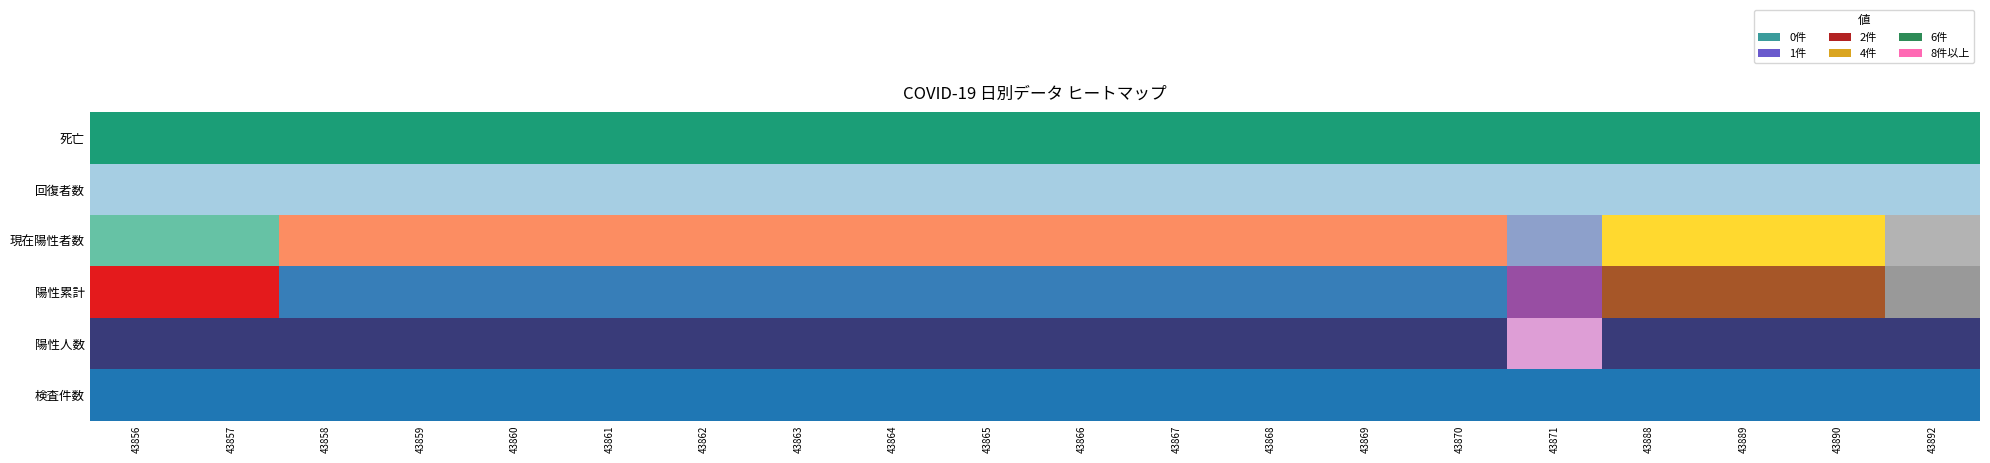

What is the sum of all 陽性累計 values?

33